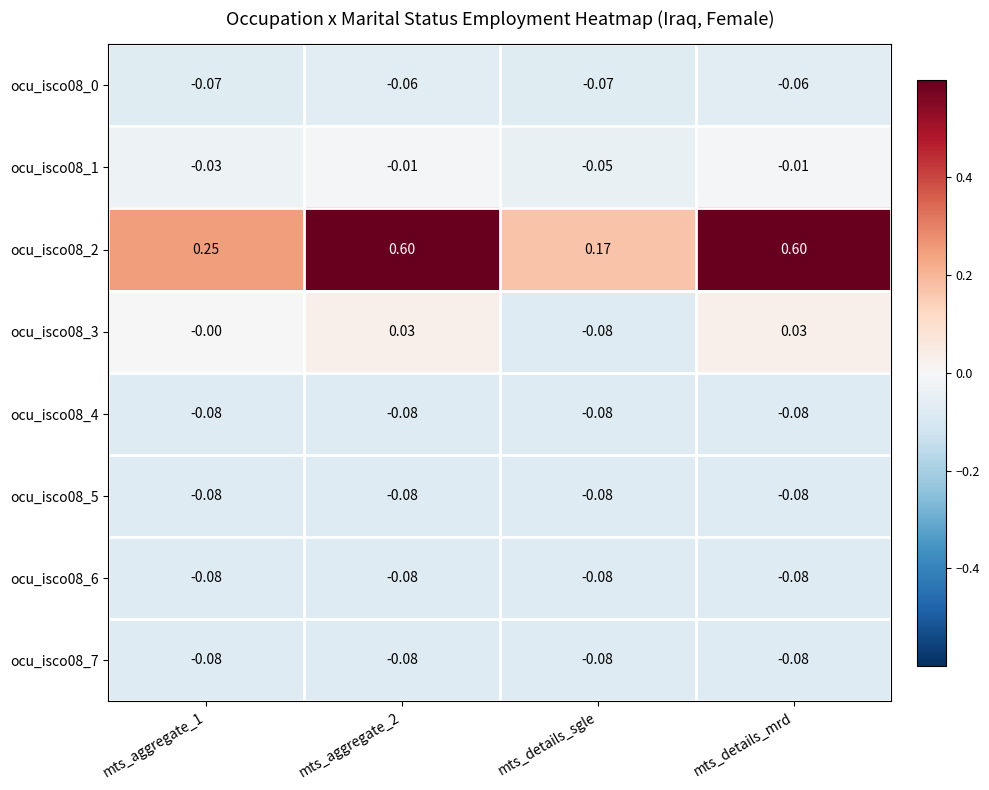

Reading right to left, what are all the values shown in this chart?

ocu_isco08_0: mts_details_mrd=-0.1	mts_details_sgle=-0.1	mts_aggregate_2=-0.1	mts_aggregate_1=-0.1
ocu_isco08_1: mts_details_mrd=-0.0	mts_details_sgle=-0.1	mts_aggregate_2=-0.0	mts_aggregate_1=-0.0
ocu_isco08_2: mts_details_mrd=0.6	mts_details_sgle=0.2	mts_aggregate_2=0.6	mts_aggregate_1=0.2
ocu_isco08_3: mts_details_mrd=0.0	mts_details_sgle=-0.1	mts_aggregate_2=0.0	mts_aggregate_1=-0.0
ocu_isco08_4: mts_details_mrd=-0.1	mts_details_sgle=-0.1	mts_aggregate_2=-0.1	mts_aggregate_1=-0.1
ocu_isco08_5: mts_details_mrd=-0.1	mts_details_sgle=-0.1	mts_aggregate_2=-0.1	mts_aggregate_1=-0.1
ocu_isco08_6: mts_details_mrd=-0.1	mts_details_sgle=-0.1	mts_aggregate_2=-0.1	mts_aggregate_1=-0.1
ocu_isco08_7: mts_details_mrd=-0.1	mts_details_sgle=-0.1	mts_aggregate_2=-0.1	mts_aggregate_1=-0.1